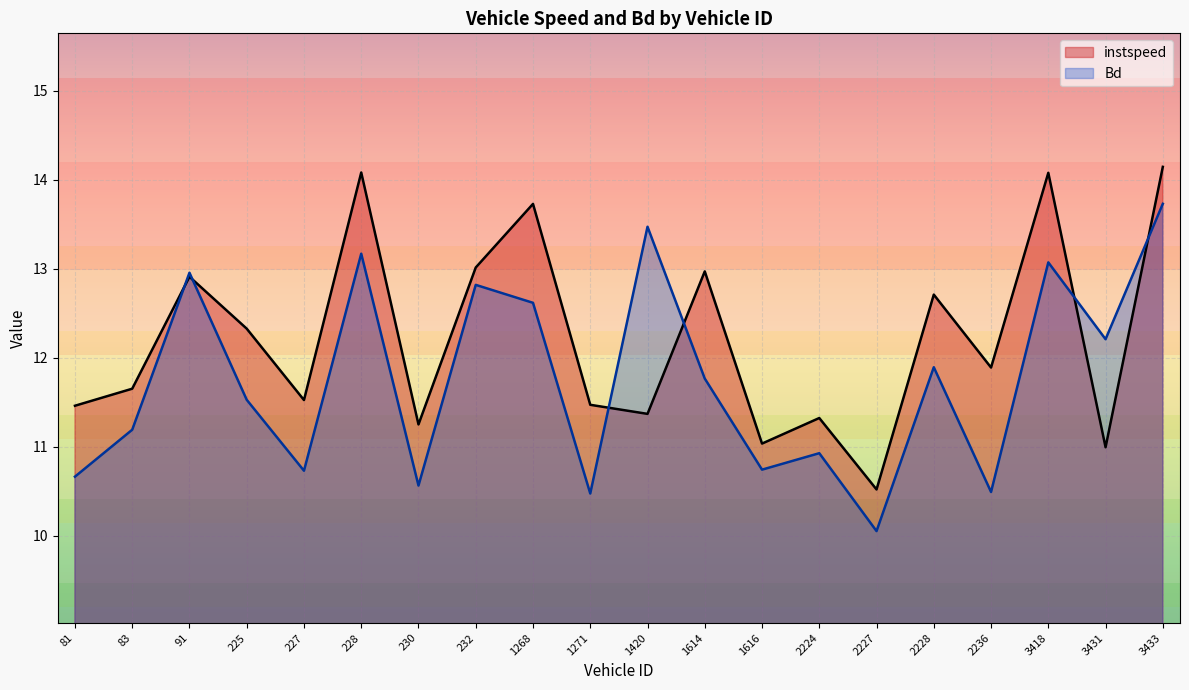

What is the total value across all series at 3418?

27.2